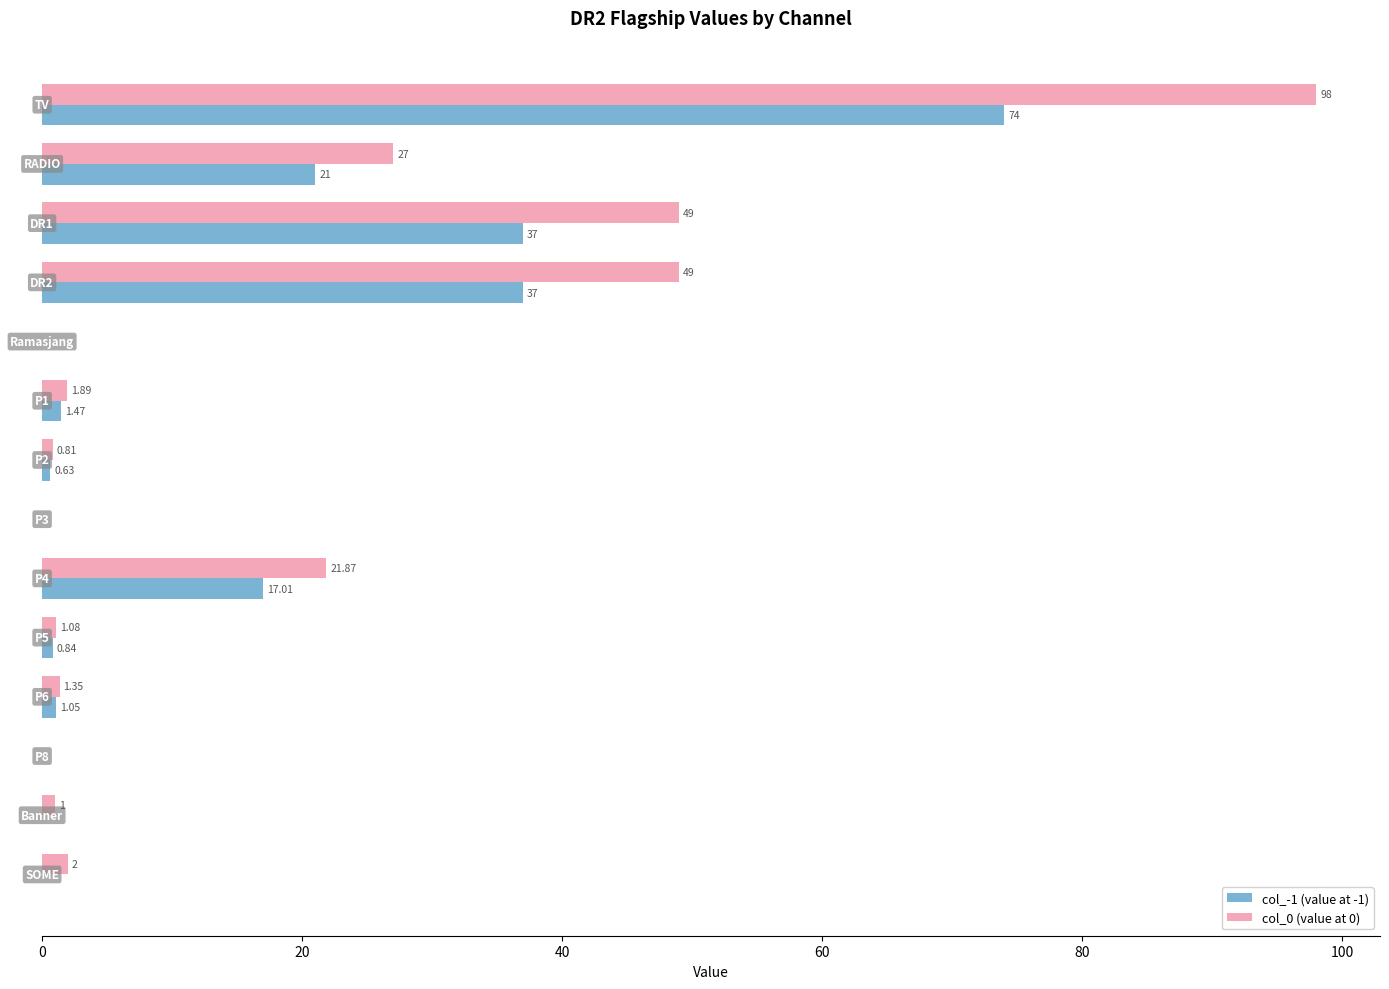

Which series has the largest total across all categories?

col_0 (value at 0)